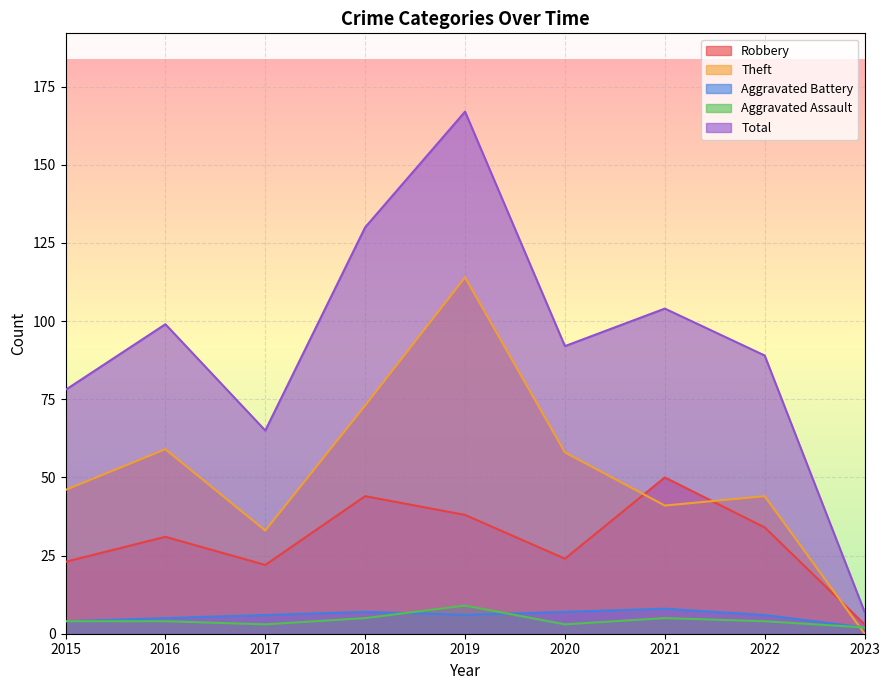

The Total series shows 138 at 2016. True or false?

False